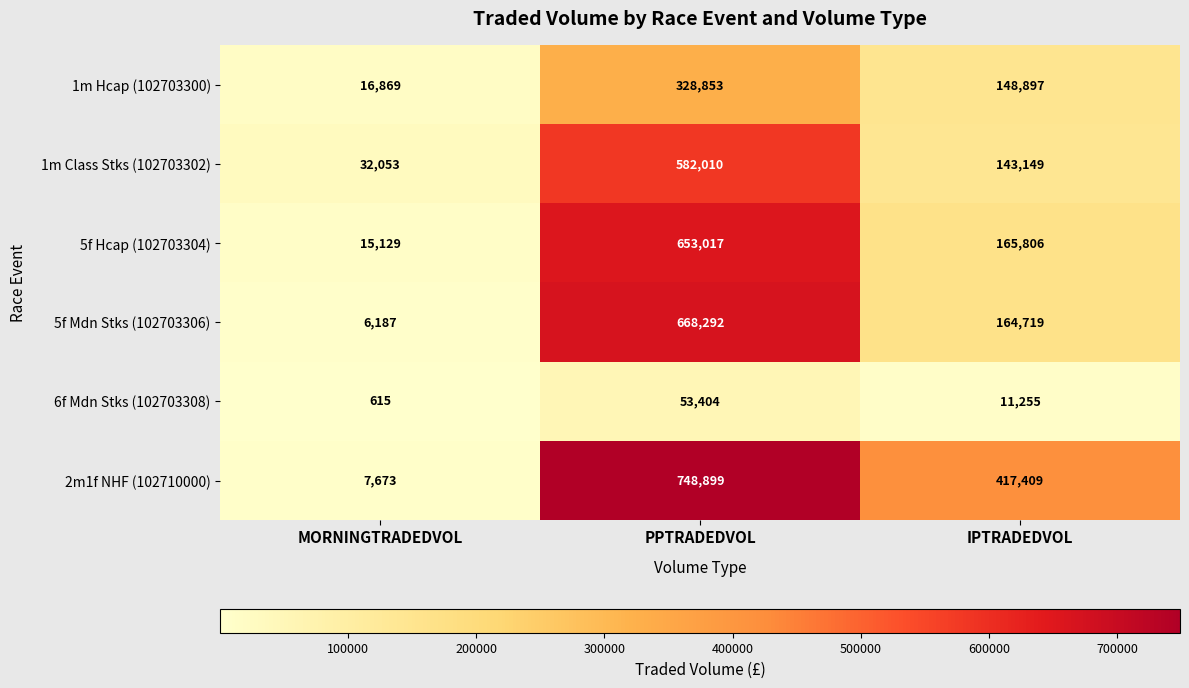

Which series has the largest total across all categories?

2m1f NHF (102710000)